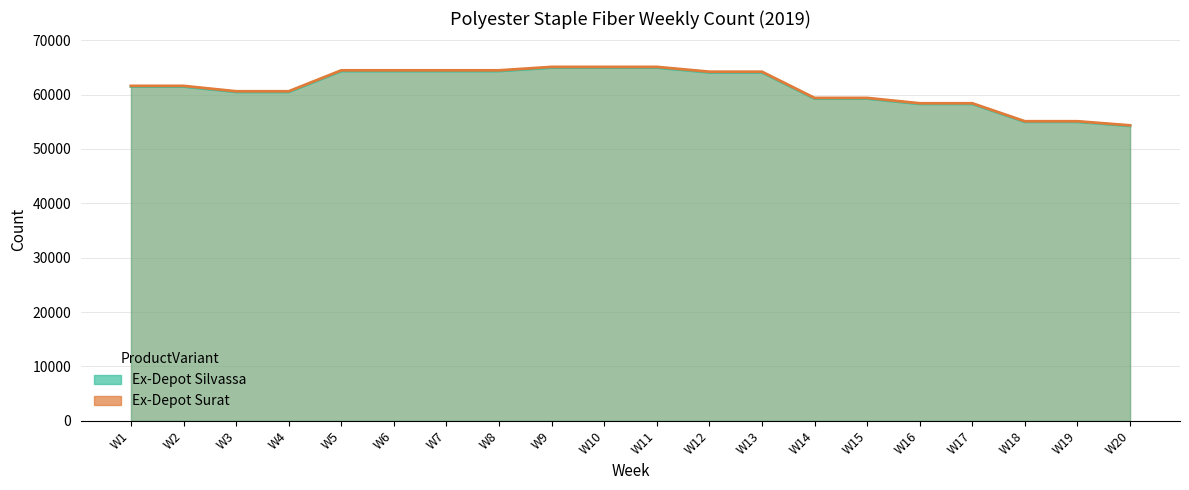

Rank the series by their maximum value, from lowest to highest.

Ex-Depot Silvassa, Ex-Depot Surat